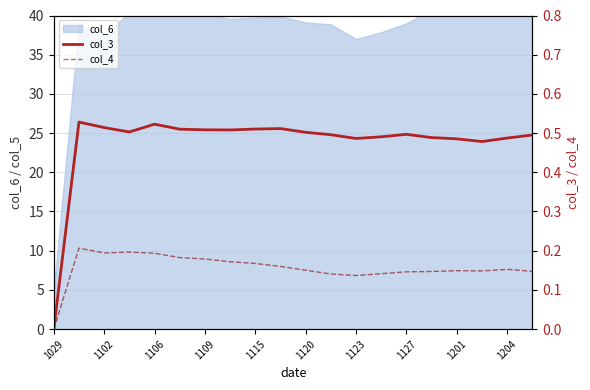

True or false: col_4 and col_3 intersect in this chart.

False